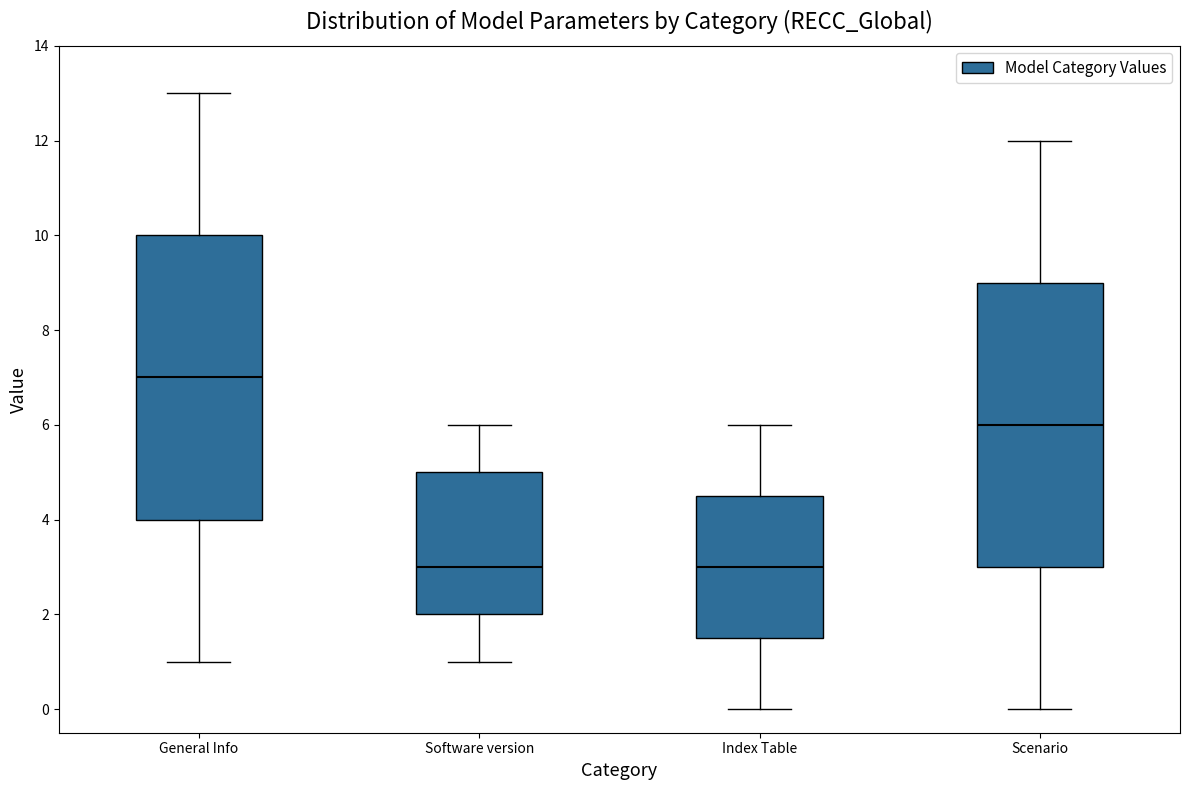

Reading left to right, read every box against the y-axis: the position of its median line, the range the box covers, and the ends of its whiskers. The values are not printed on the chart, so give them approximately, as read against the axis.

General Info: median 7.0, box 4.0 to 10.0, whiskers 1.0 to 13.0
Software version: median 3.0, box 2.0 to 5.0, whiskers 1.0 to 6.0
Index Table: median 3.0, box 1.6 to 4.6, whiskers 0.0 to 6.0
Scenario: median 6.0, box 3.0 to 9.0, whiskers 0.0 to 12.0